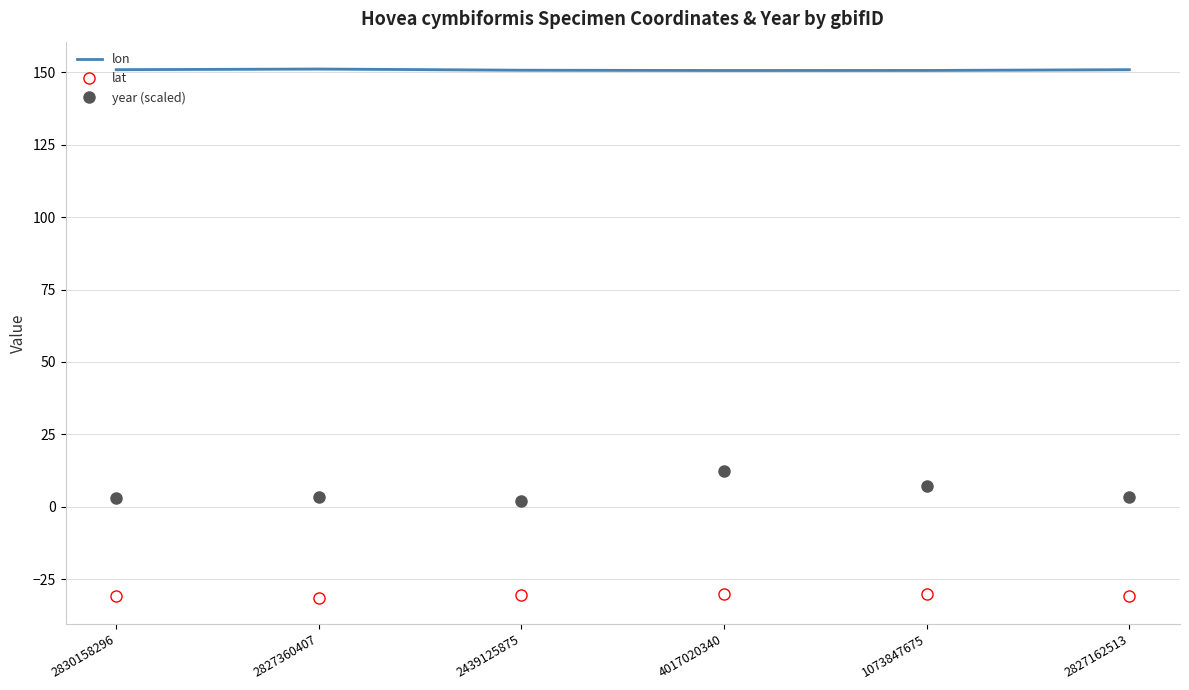

What is the label of the 2nd point from the right?

1073847675